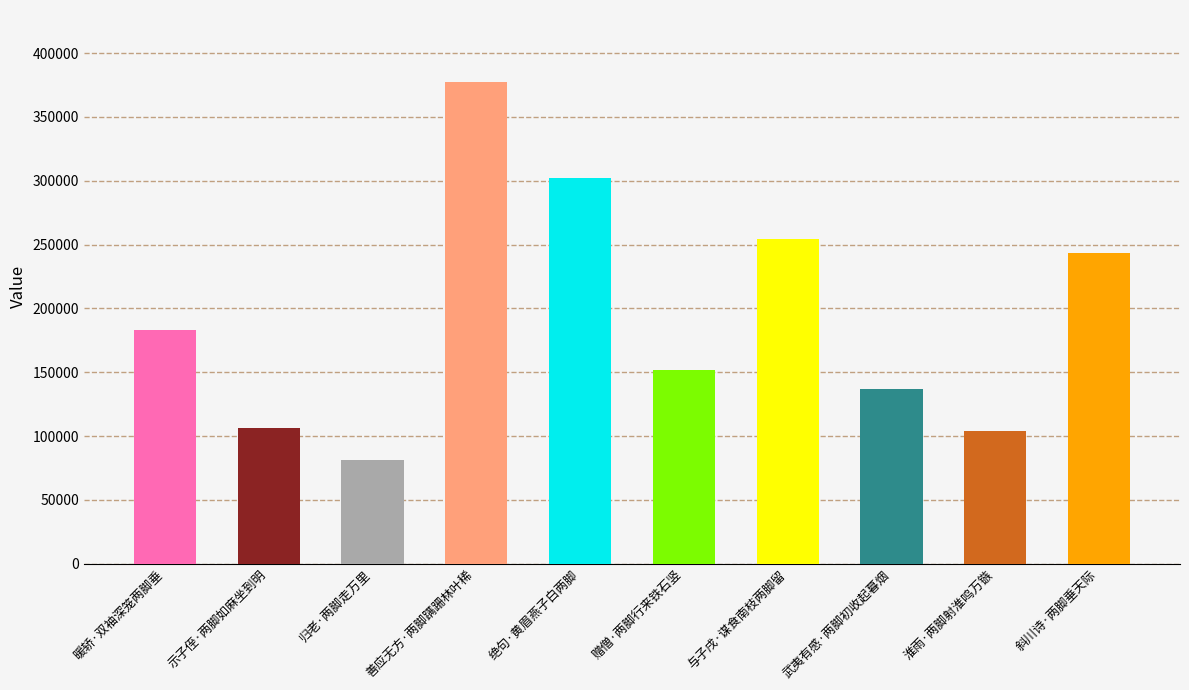

Does the chart contain stacked bars?

No